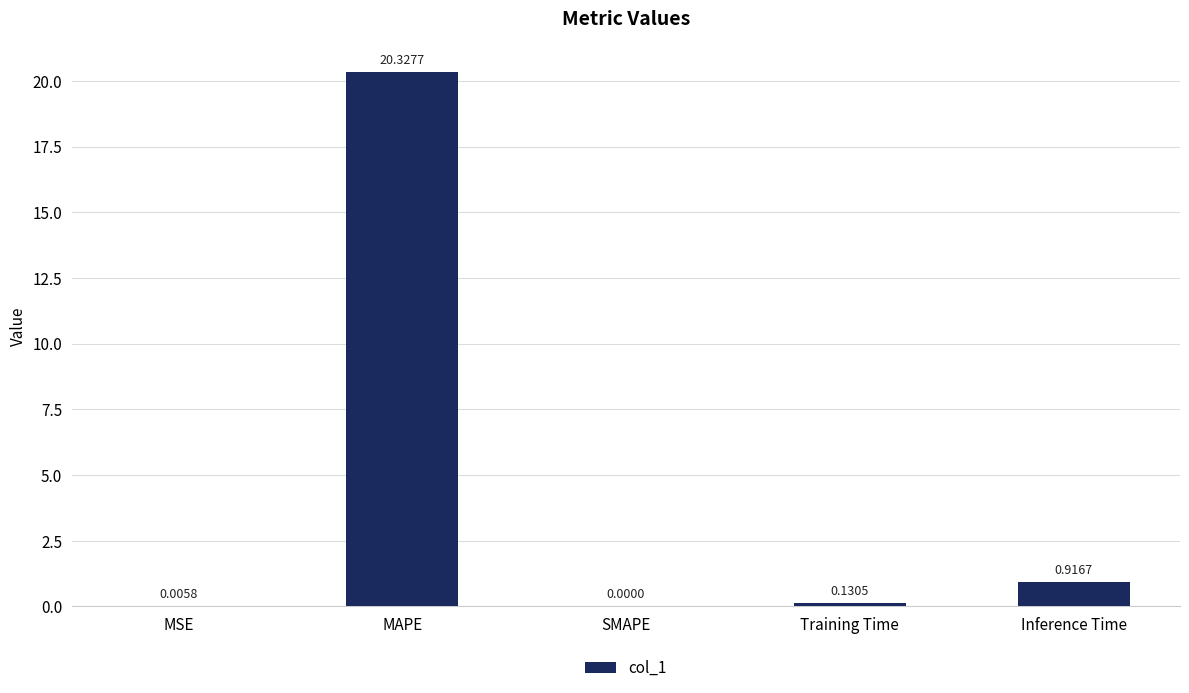

Are the bars horizontal?

No